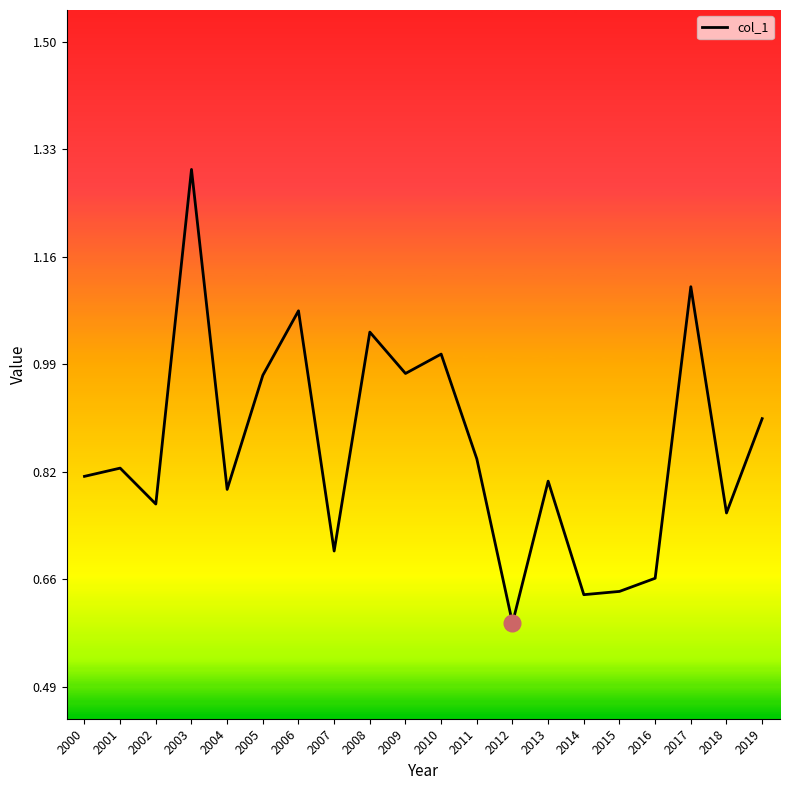

Where is the data nearest to the value 0?

2012